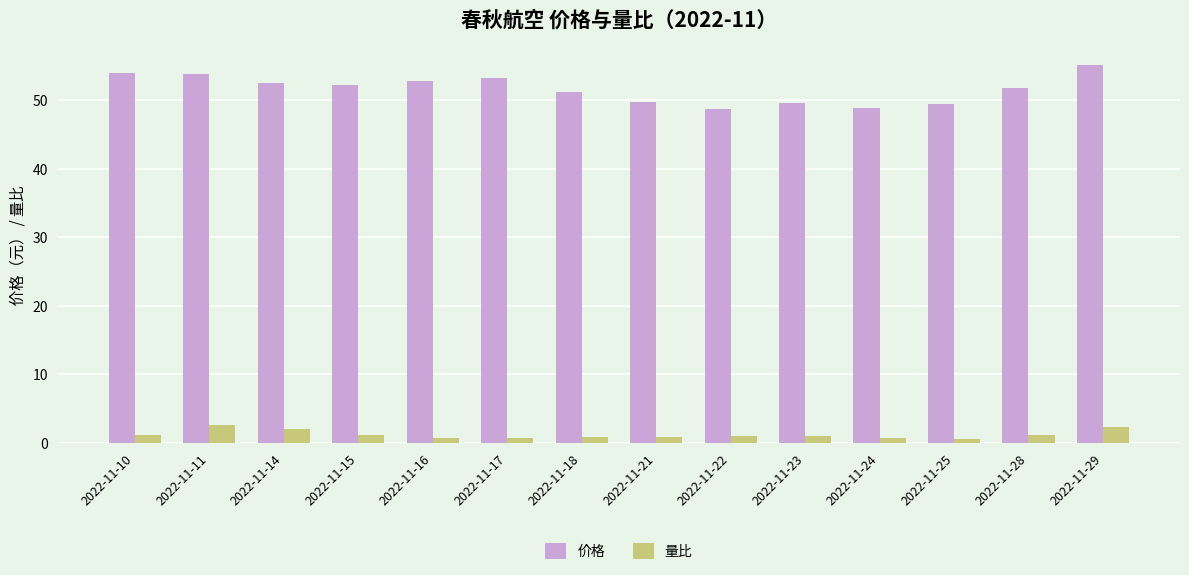

At how many categories does at least one series exceed 31?

14